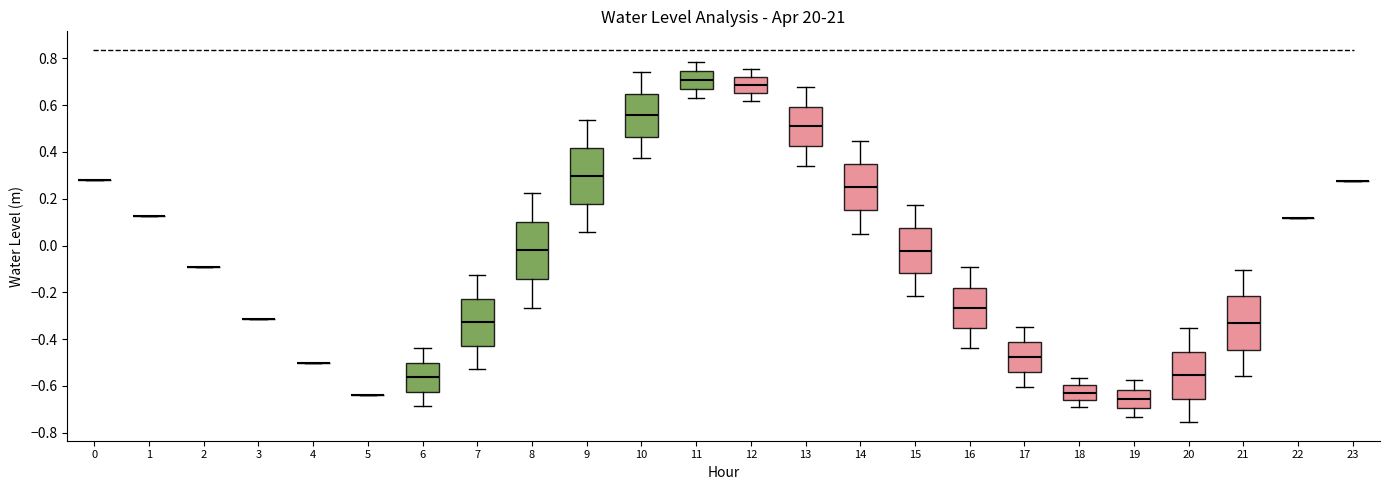

Reading left to right, transcribe this box plot: for each box, give where its median line is, the range the box spans, and where its two whiskers end, as read against the y-axis. The values are not printed on the chart, so give them approximately, as read against the axis.

0: box collapsed to a line at 0.28, whiskers 0.28 to 0.28
1: box collapsed to a line at 0.12, whiskers 0.12 to 0.12
2: box collapsed to a line at -0.10, whiskers -0.10 to -0.10
3: box collapsed to a line at -0.32, whiskers -0.32 to -0.32
4: box collapsed to a line at -0.50, whiskers -0.50 to -0.50
5: box collapsed to a line at -0.64, whiskers -0.64 to -0.64
6: median -0.56, box -0.62 to -0.50, whiskers -0.68 to -0.44
7: median -0.32, box -0.42 to -0.22, whiskers -0.54 to -0.12
8: median -0.02, box -0.14 to 0.10, whiskers -0.26 to 0.22
9: median 0.30, box 0.18 to 0.42, whiskers 0.06 to 0.54
10: median 0.56, box 0.46 to 0.64, whiskers 0.38 to 0.74
11: median 0.70, box 0.68 to 0.74, whiskers 0.64 to 0.78
12: median 0.68, box 0.66 to 0.72, whiskers 0.62 to 0.76
13: median 0.50, box 0.42 to 0.60, whiskers 0.34 to 0.68
14: median 0.24, box 0.16 to 0.34, whiskers 0.06 to 0.44
15: median -0.02, box -0.12 to 0.08, whiskers -0.22 to 0.18
16: median -0.26, box -0.36 to -0.18, whiskers -0.44 to -0.10
17: median -0.48, box -0.54 to -0.42, whiskers -0.60 to -0.34
18: median -0.62, box -0.66 to -0.60, whiskers -0.70 to -0.56
19: median -0.66, box -0.70 to -0.62, whiskers -0.74 to -0.58
20: median -0.56, box -0.66 to -0.46, whiskers -0.76 to -0.36
21: median -0.34, box -0.44 to -0.22, whiskers -0.56 to -0.10
22: box collapsed to a line at 0.12, whiskers 0.12 to 0.12
23: box collapsed to a line at 0.28, whiskers 0.28 to 0.28